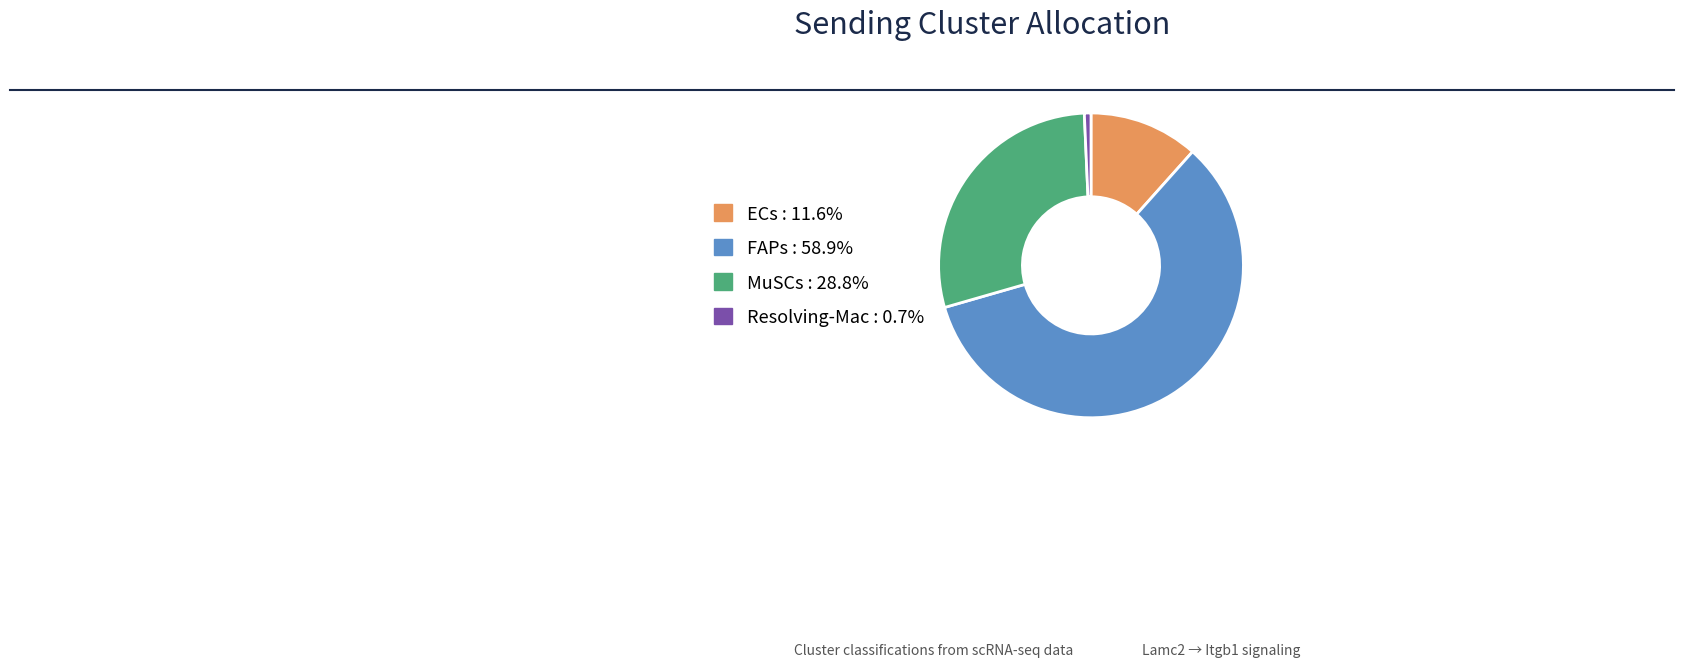

How many slices are in this pie chart?

4